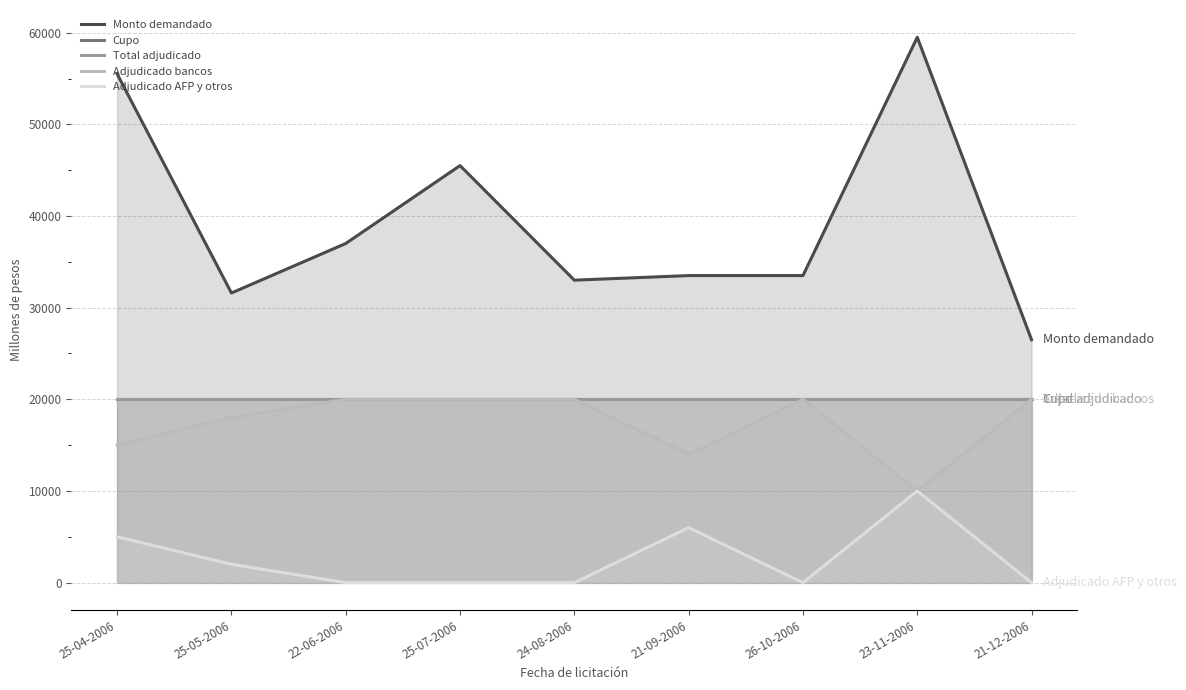

Reading left to right, list all the values displayed in this chart.

Monto demandado (millones de pesos): 25-04-2006=55500	25-05-2006=31600	22-06-2006=37000	25-07-2006=45500	24-08-2006=33000	21-09-2006=33500	26-10-2006=33500	23-11-2006=59500	21-12-2006=26500
Cupo (millones de pesos): 25-04-2006=20000	25-05-2006=20000	22-06-2006=20000	25-07-2006=20000	24-08-2006=20000	21-09-2006=20000	26-10-2006=20000	23-11-2006=20000	21-12-2006=20000
Total monto adjudicado (millones de pesos): 25-04-2006=20000	25-05-2006=20000	22-06-2006=20000	25-07-2006=20000	24-08-2006=20000	21-09-2006=20000	26-10-2006=20000	23-11-2006=20000	21-12-2006=20000
Monto adjudicado bancos y sociedades financieras: 25-04-2006=15000	25-05-2006=18000	22-06-2006=20000	25-07-2006=20000	24-08-2006=20000	21-09-2006=14000	26-10-2006=20000	23-11-2006=10000	21-12-2006=20000
Monto adjudicado AFP y otros (millones de pesos): 25-04-2006=5000	25-05-2006=2000	22-06-2006=0	25-07-2006=0	24-08-2006=0	21-09-2006=6000	26-10-2006=0	23-11-2006=10000	21-12-2006=0